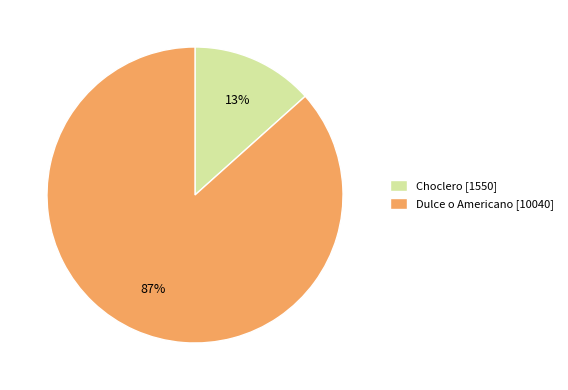

Count the number of slices in the pie.

2